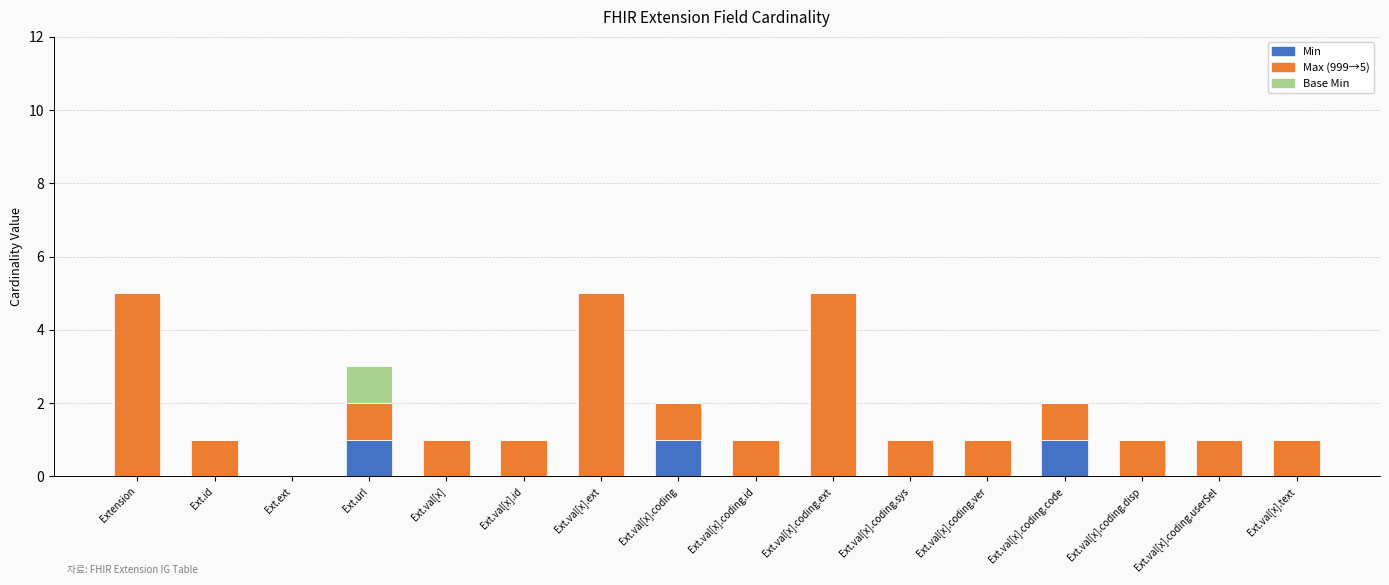

Are the bars horizontal?

No